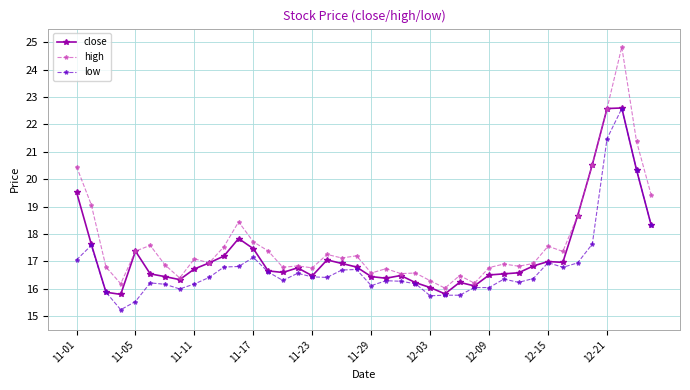

At how many categories does at least one series exceed 15?

40